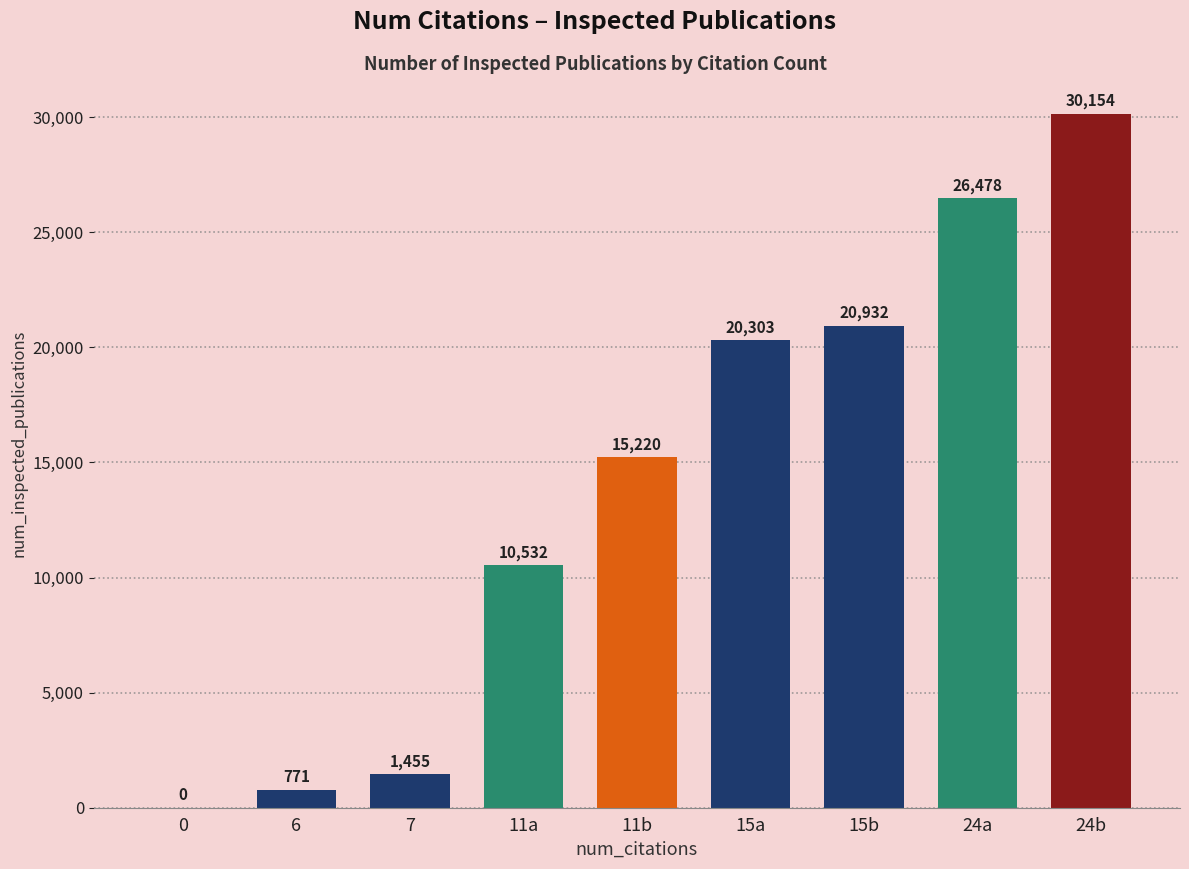

Reading left to right, transcribe all the data shown in this chart.

0	771	1455	10532	15220	20303	20932	26478	30154